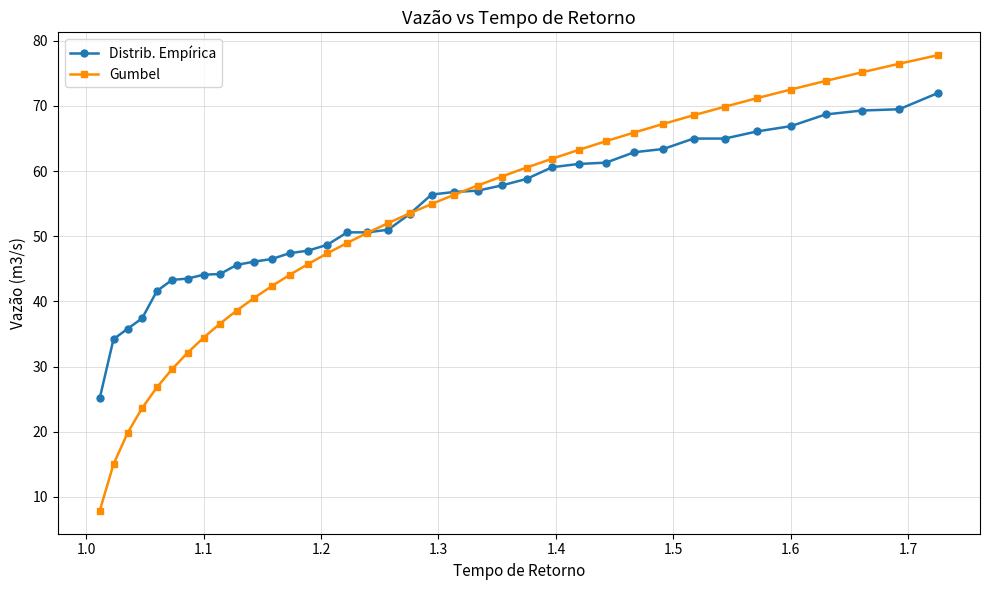

Which series has the largest range (max minus min)?

Gumbel